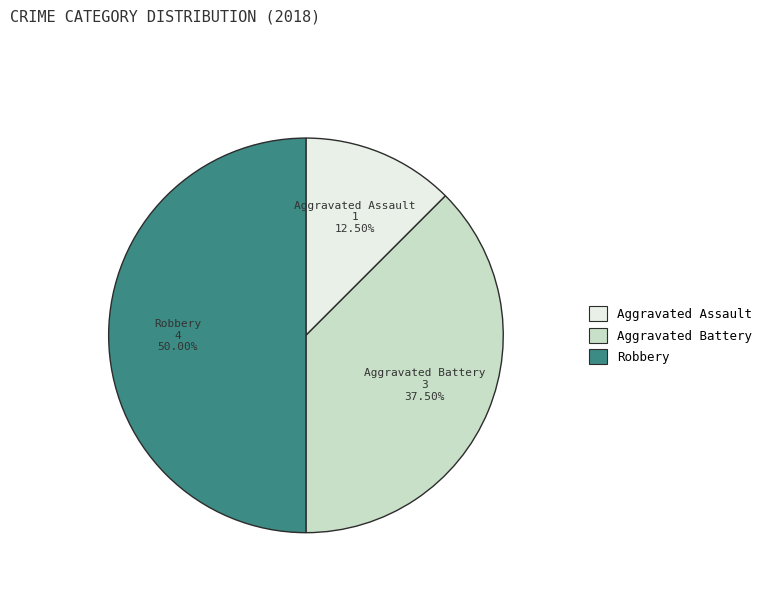

How many slices are in this pie chart?

3